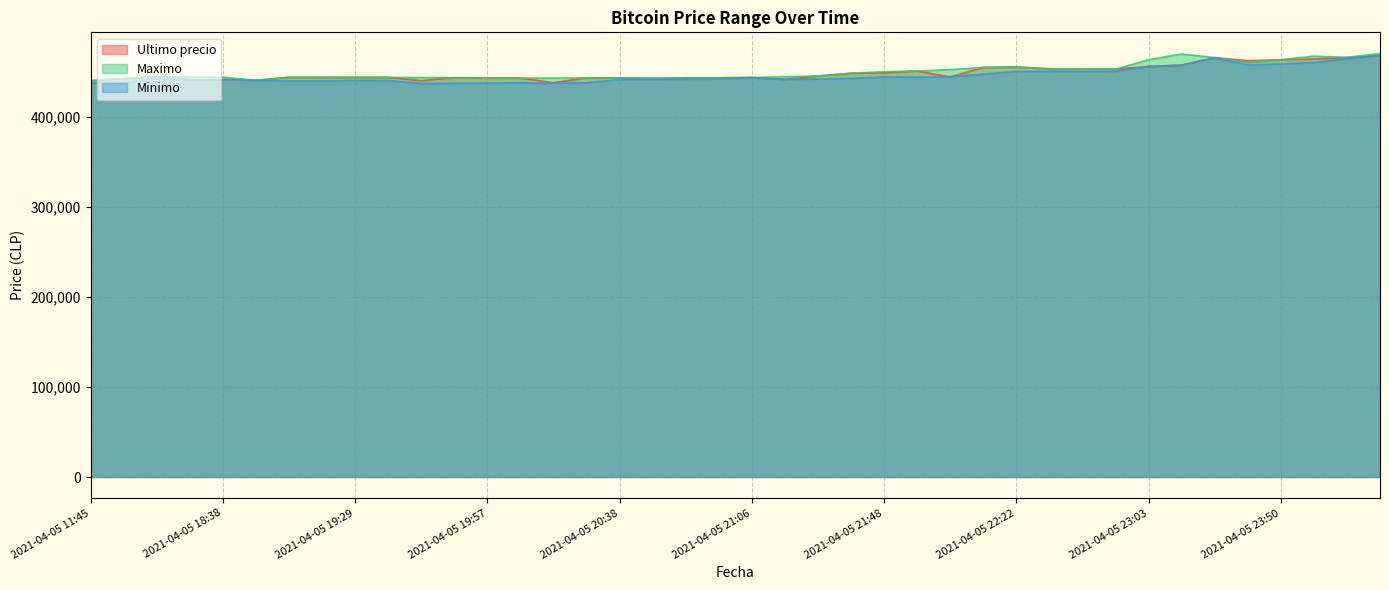

What is the highest value of the Ultimo precio series?

467932